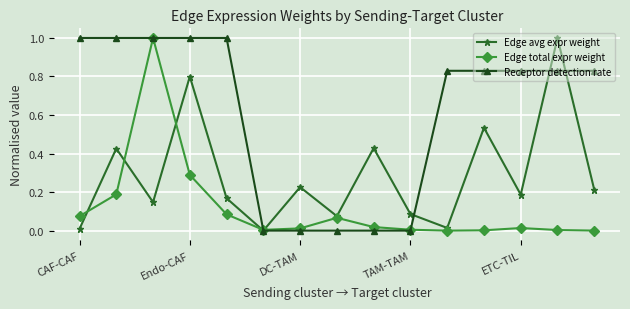

In Edge avg expr weight, how many points are lower than both neighbors (excluding endpoints)?

5